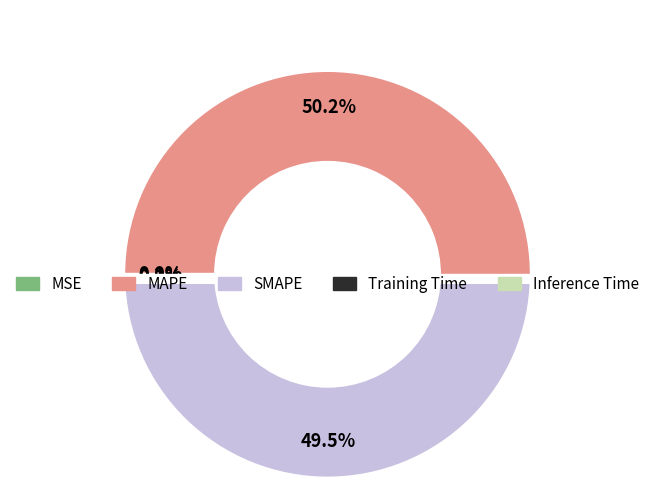

To the nearest percent, what is the average slice percentage?

20%